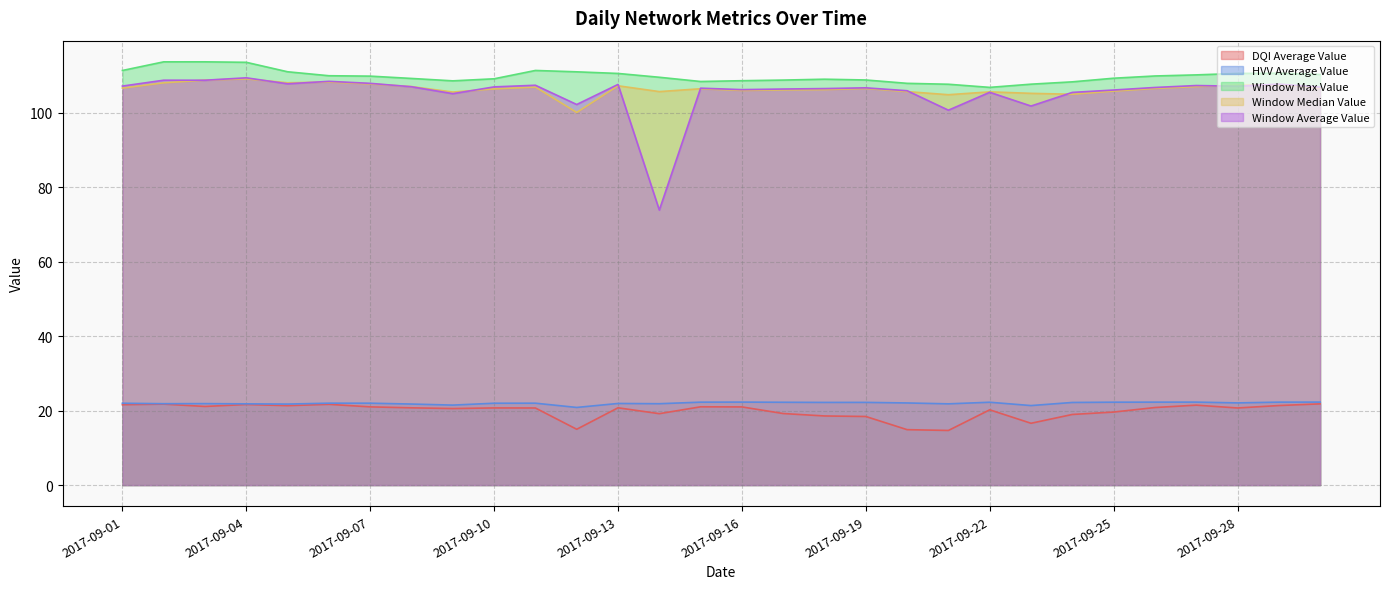

At 2017-09-13, list the series in order from smallest to largest.

dqi_average, hvv_average, wndw_median, wndw_average, wndw_max